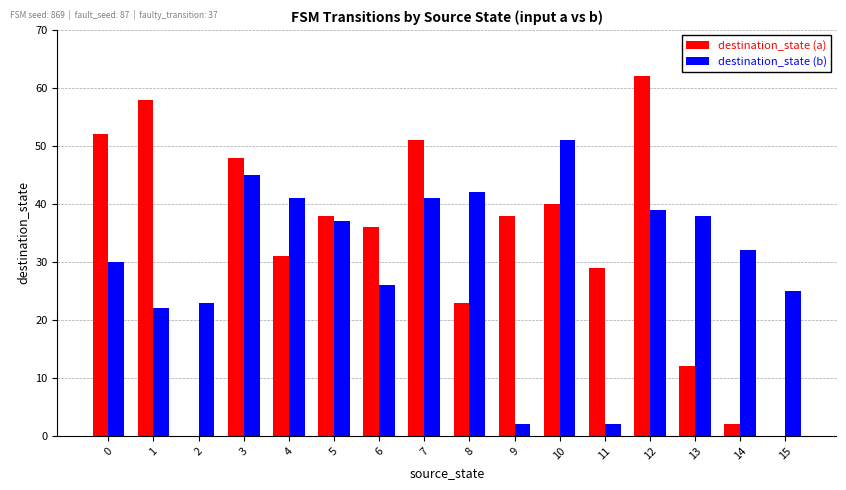

Count the number of categories in the chart.

16